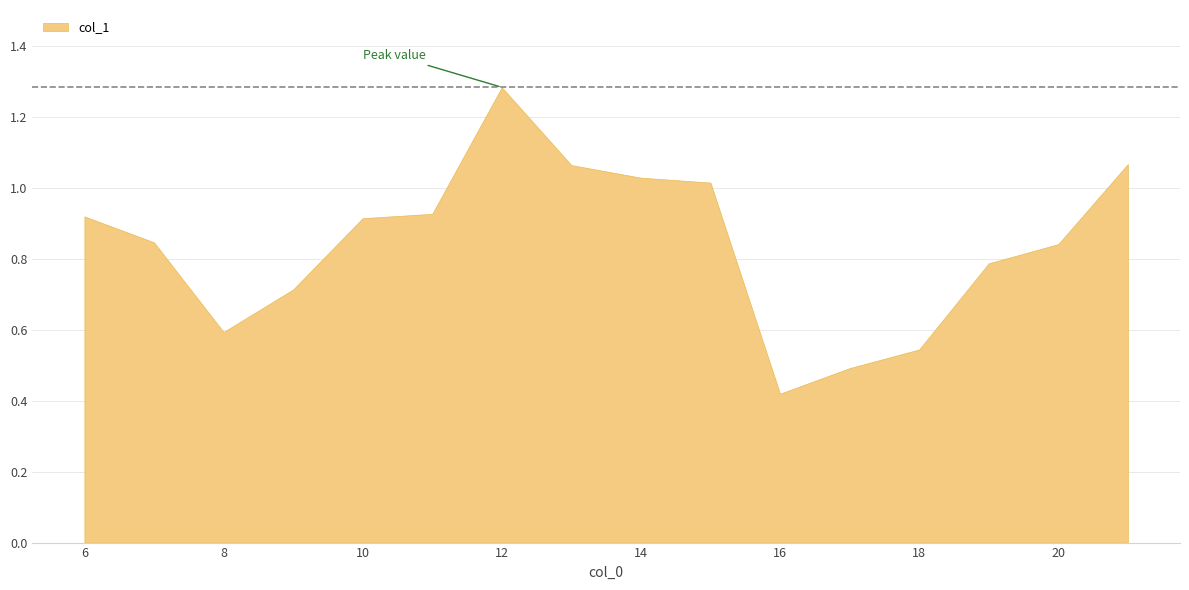

How many lines are shown in the chart?

1